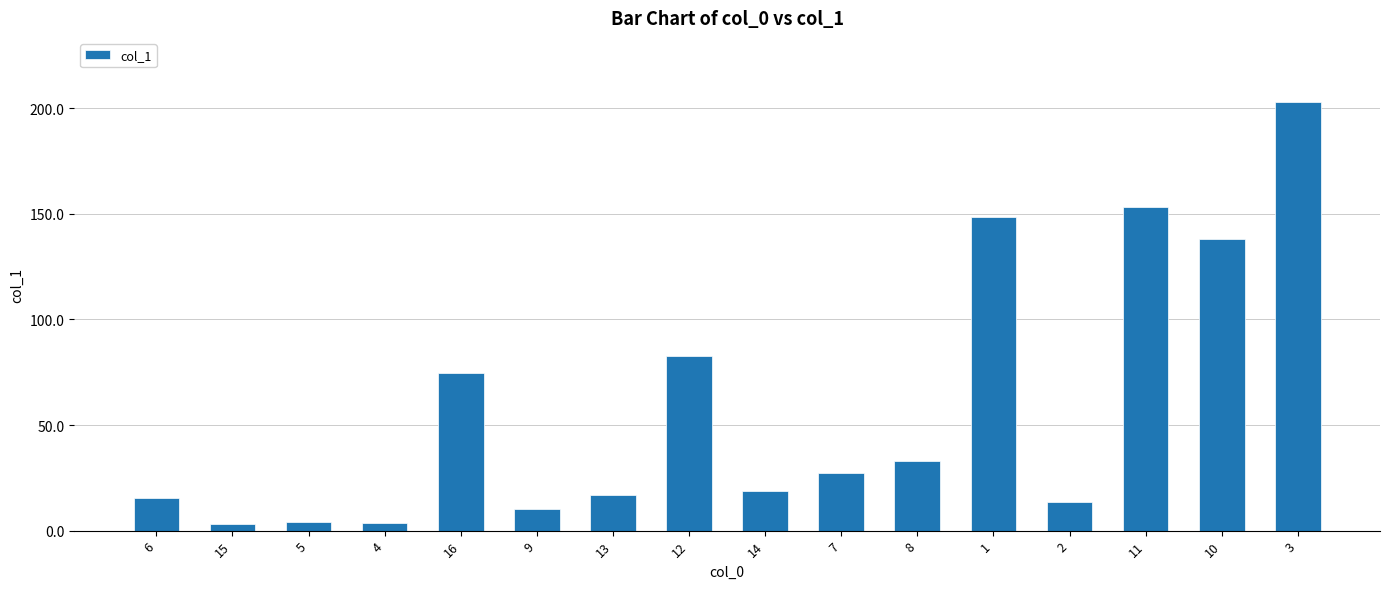

What is the label of the 15th bar from the left?

10